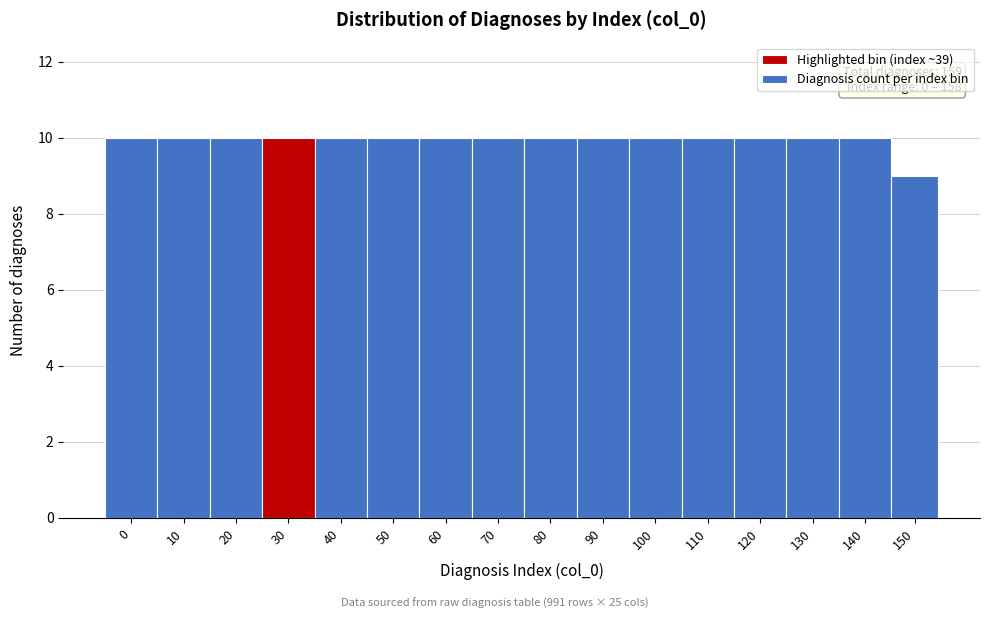

Reading right to left, list all the values displayed in this chart.

150=9	140=10	130=10	120=10	110=10	100=10	90=10	80=10	70=10	60=10	50=10	40=10	30=10	20=10	10=10	0=10